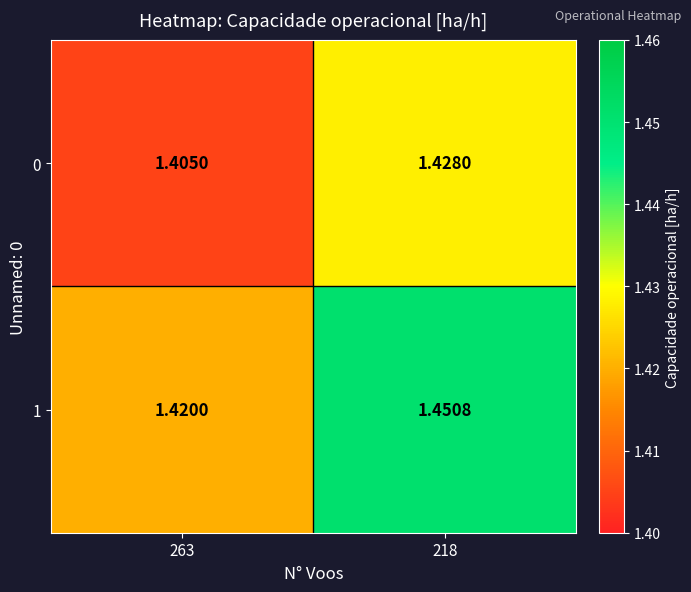

Is the value of 0 at 263 greater than the value of 1 at 218?

No